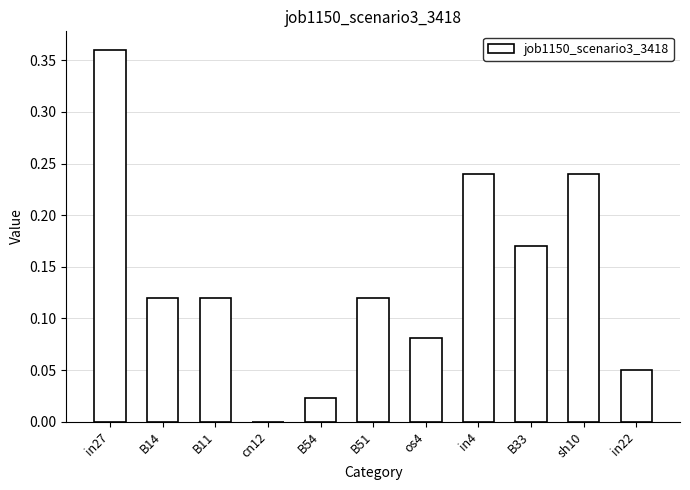

The chart shows a value of 0.2 at in27. True or false?

False